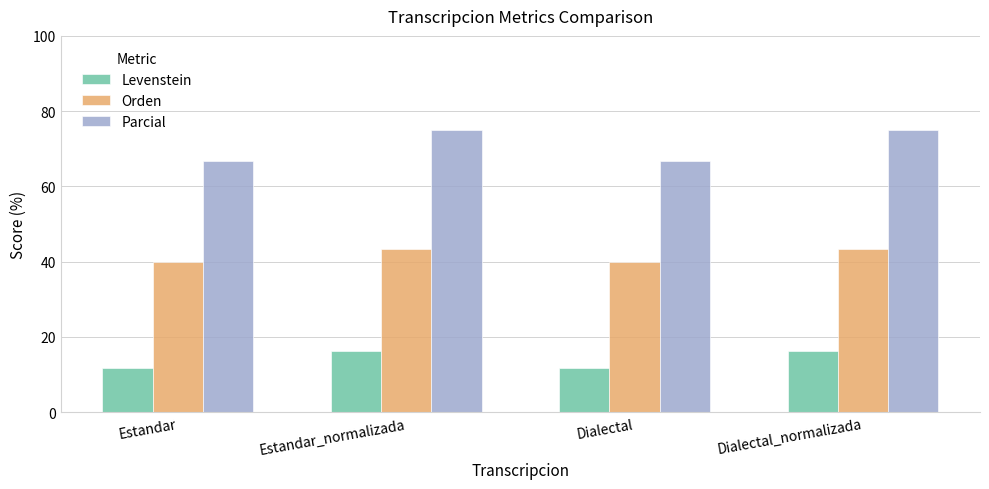

What is the difference between the maximum and minimum values in the Orden series?

3.5